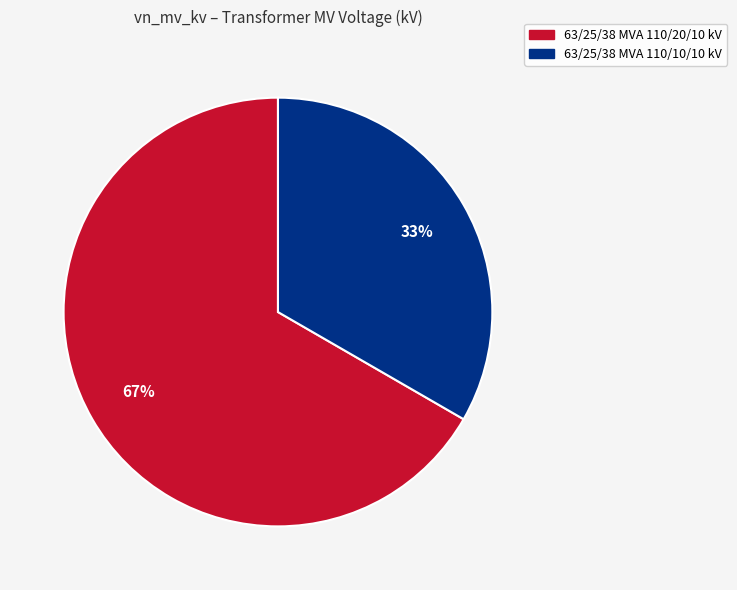

Is it true that 63/25/38 MVA 110/20/10 kV is 52% of the pie?

False